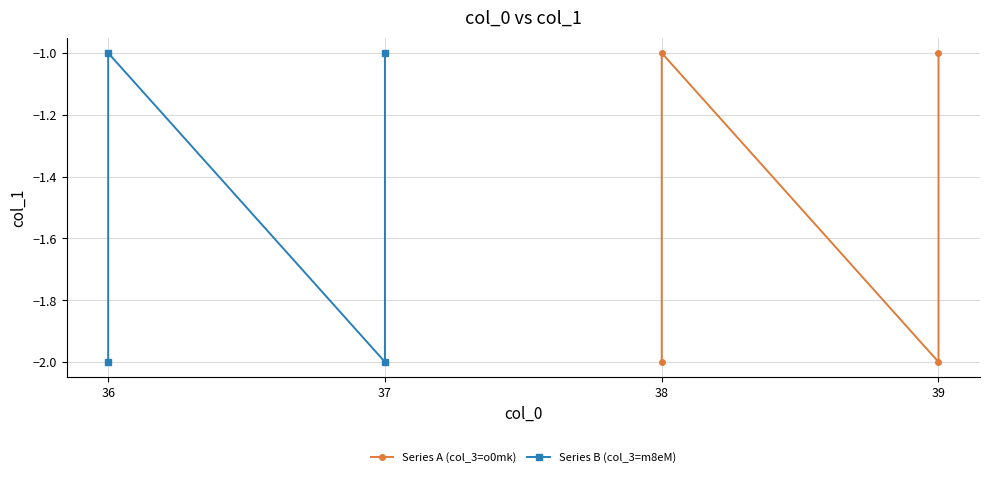

How many data points does each series have?

4